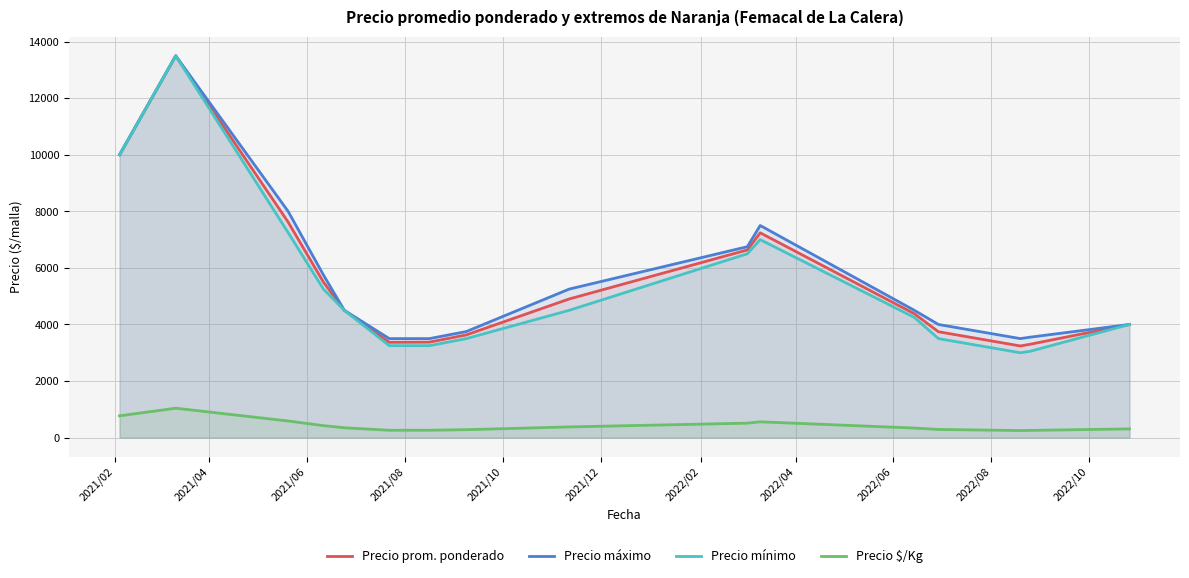

How many data points in Precio prom. ponderado are less than 4500?

8